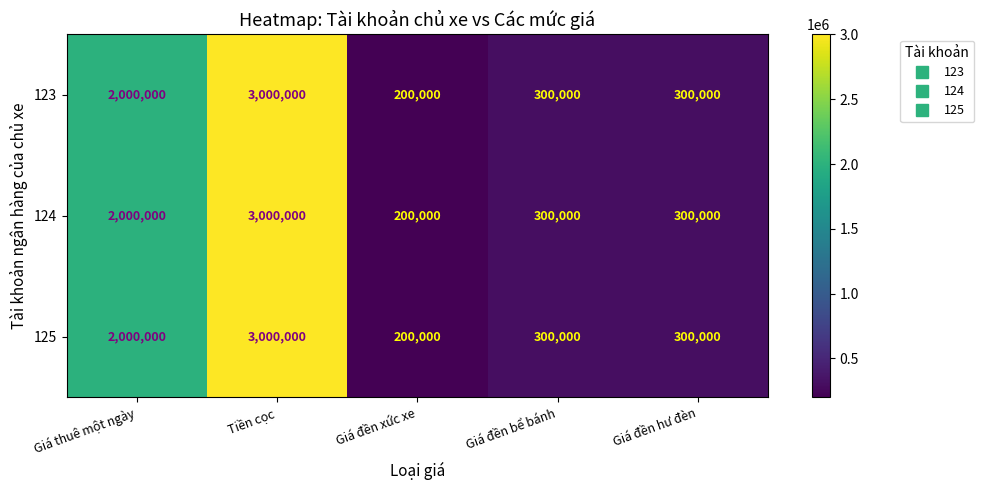

Reading left to right, transcribe all the data shown in this chart.

123: Giá thuê một ngày=2000000	Tiền cọc=3000000	Giá đền xức xe=200000	Giá đền bể bánh=300000	Giá đền hư đèn=300000
124: Giá thuê một ngày=2000000	Tiền cọc=3000000	Giá đền xức xe=200000	Giá đền bể bánh=300000	Giá đền hư đèn=300000
125: Giá thuê một ngày=2000000	Tiền cọc=3000000	Giá đền xức xe=200000	Giá đền bể bánh=300000	Giá đền hư đèn=300000